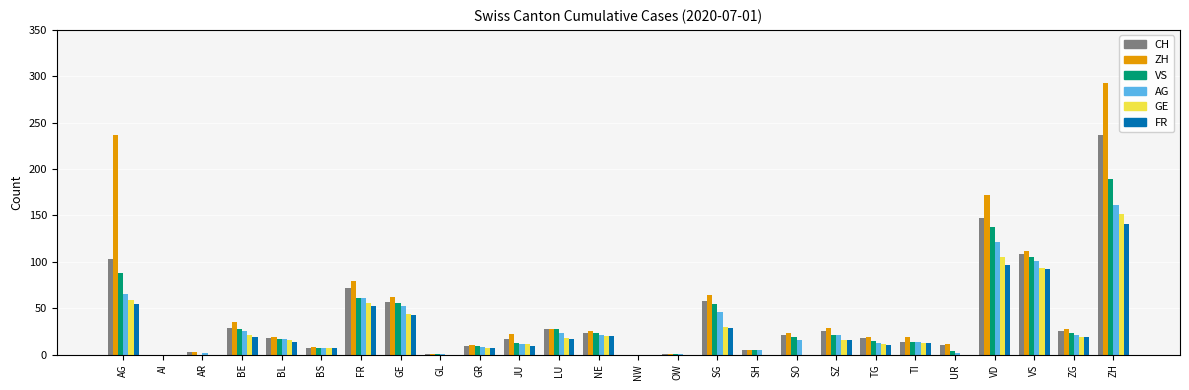

What is the total value across all series at SO?

79